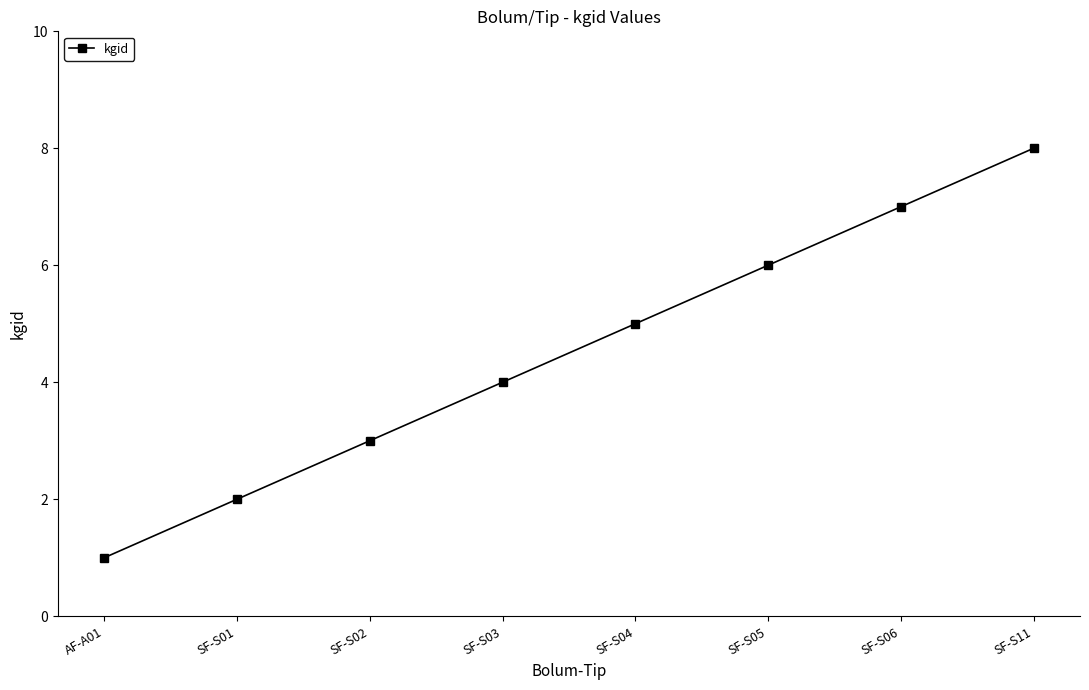

What is the value of the 8th point from the left?

8